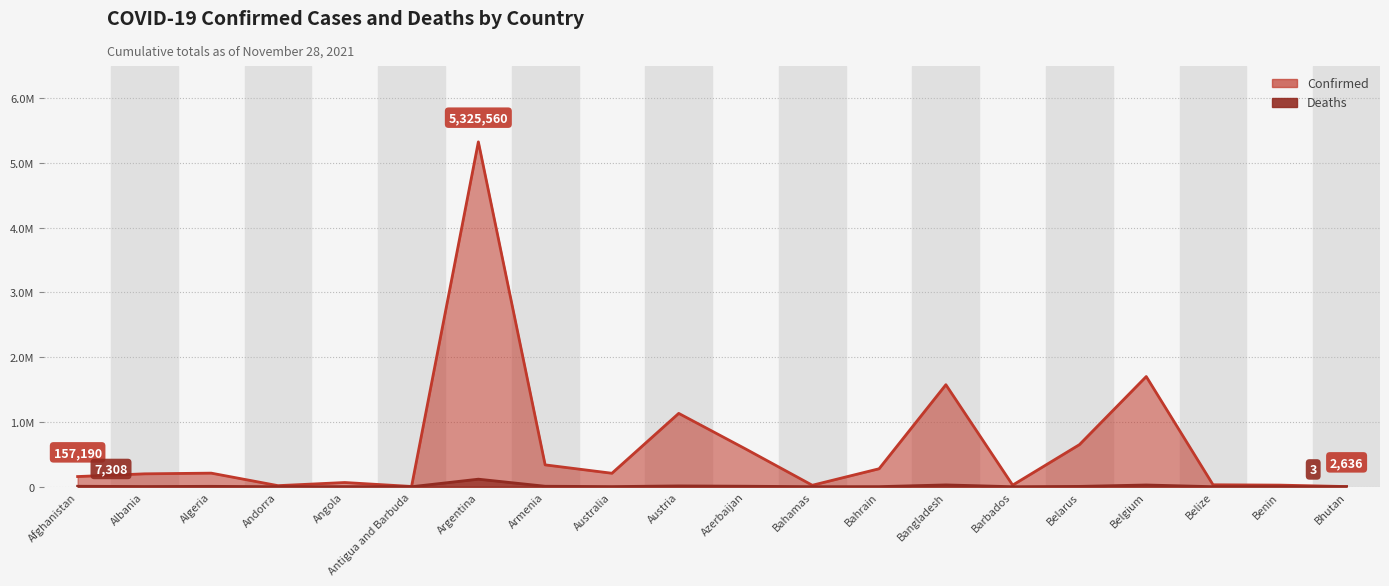

Does the chart display data point markers on the line(s)?

No